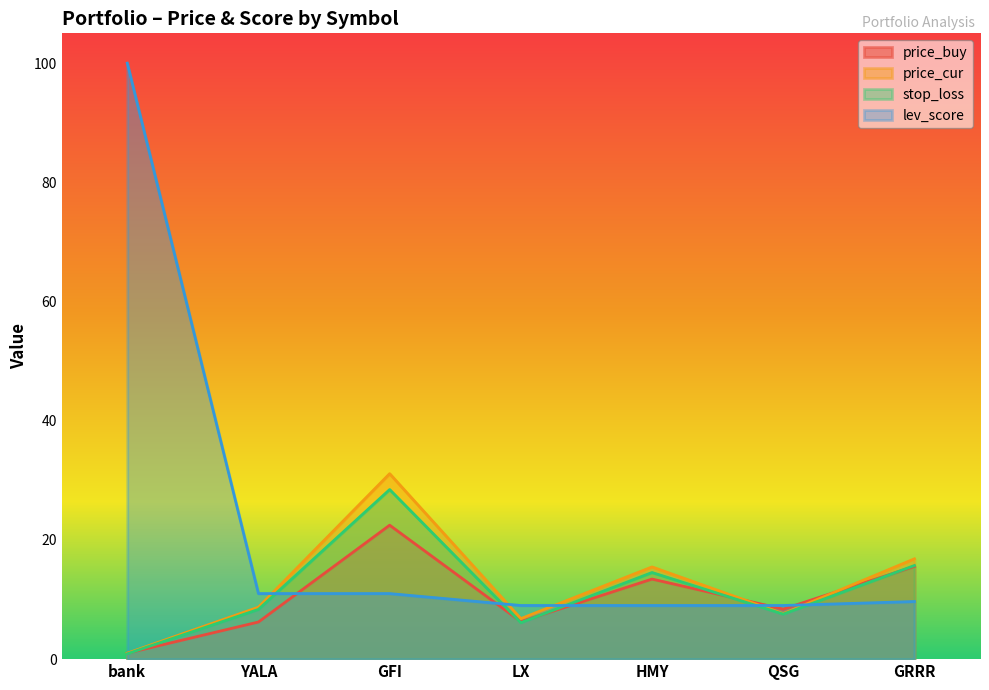

List the labels in order of price_buy value, smallest first.

bank, YALA, LX, QSG, HMY, GRRR, GFI